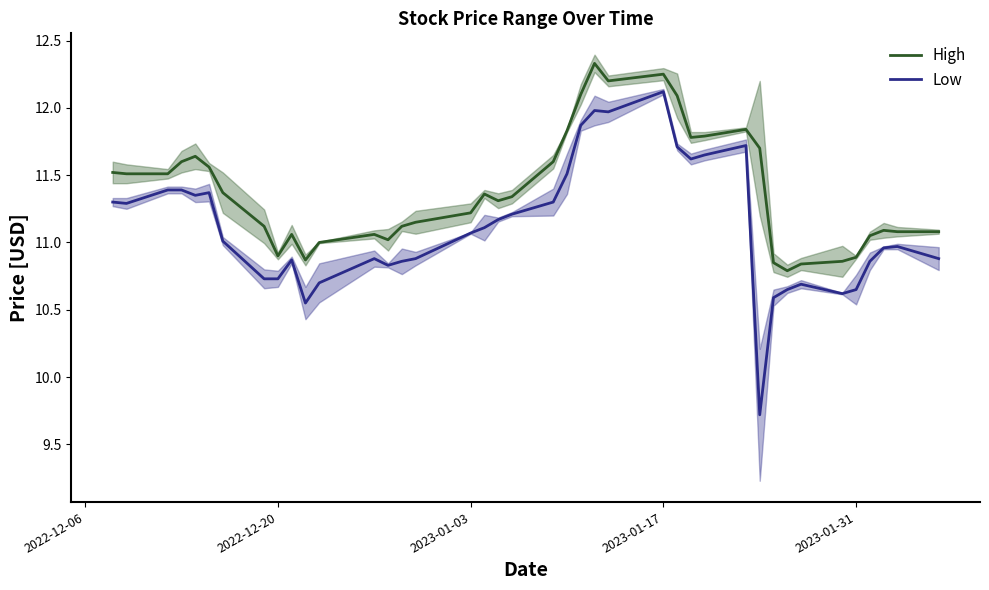

True or false: High and Low cross at least once.

False